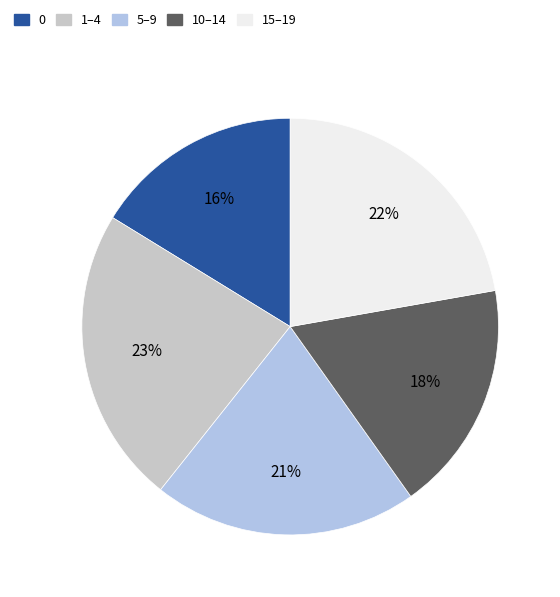

To the nearest percent, what is the difference between the largest and smallest slice percentages?

7%